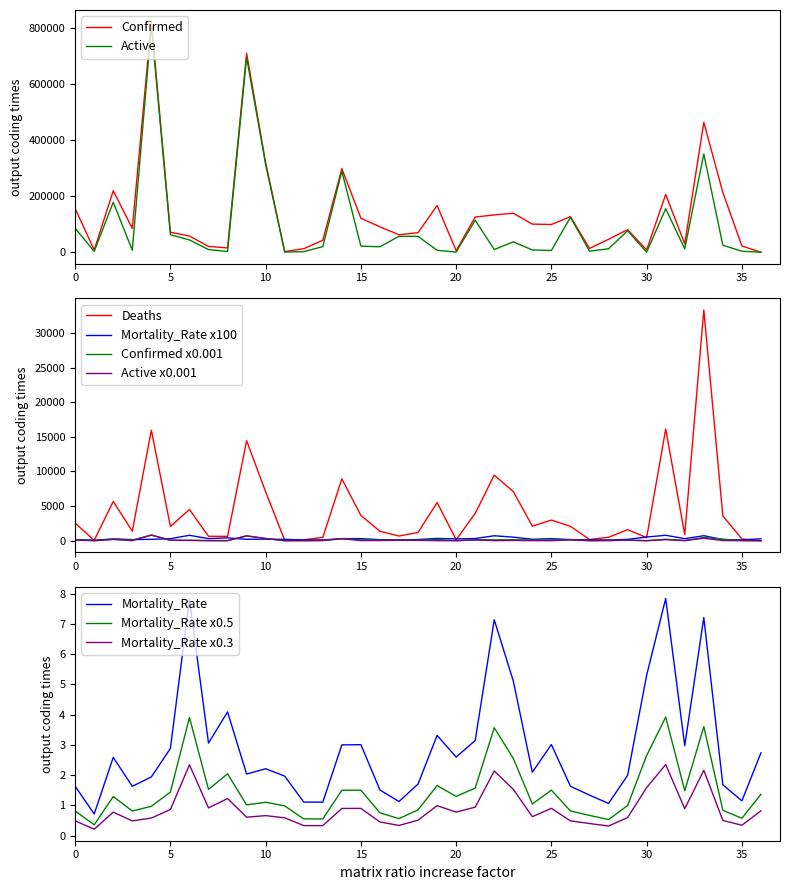

Rank the series by their maximum value, from highest to lowest.

Confirmed, Active, Deaths, Mortality_Rate